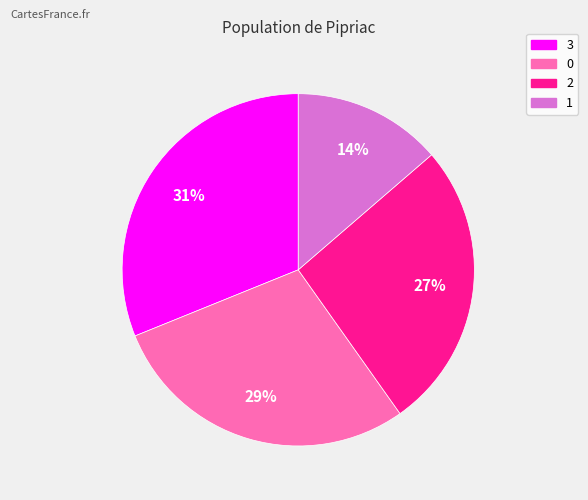

To the nearest percent, what is the difference between the 0 and 3 slice percentages?

2%